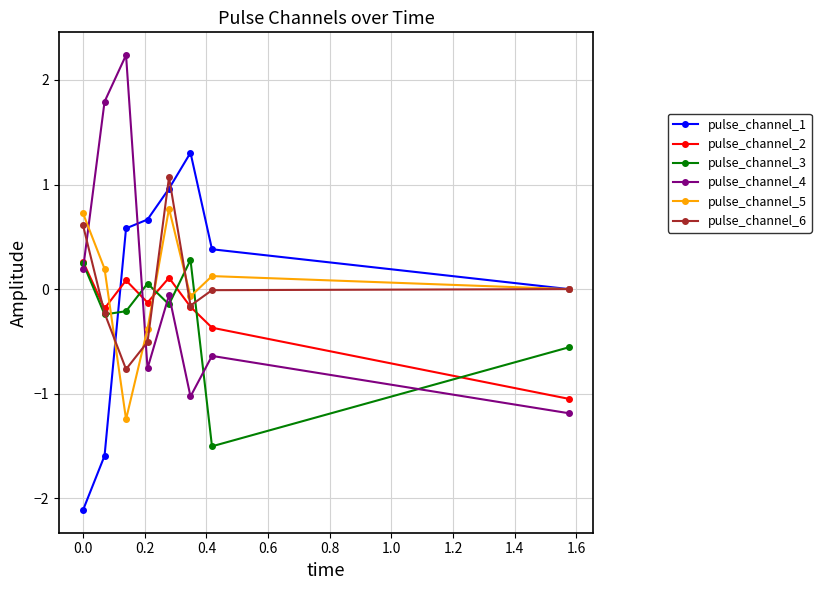

How many interior local peaks does the pulse_channel_2 series have?

2